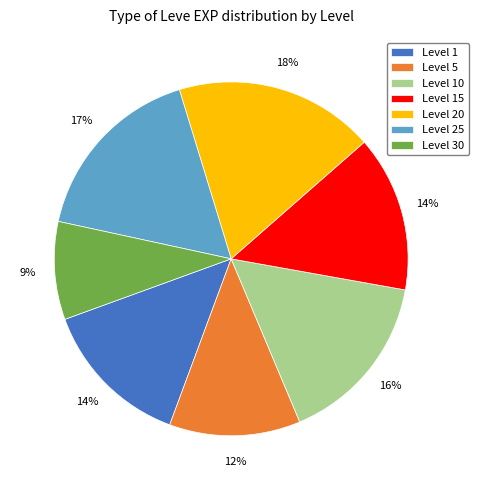

Which slice is the smallest?

Level 30